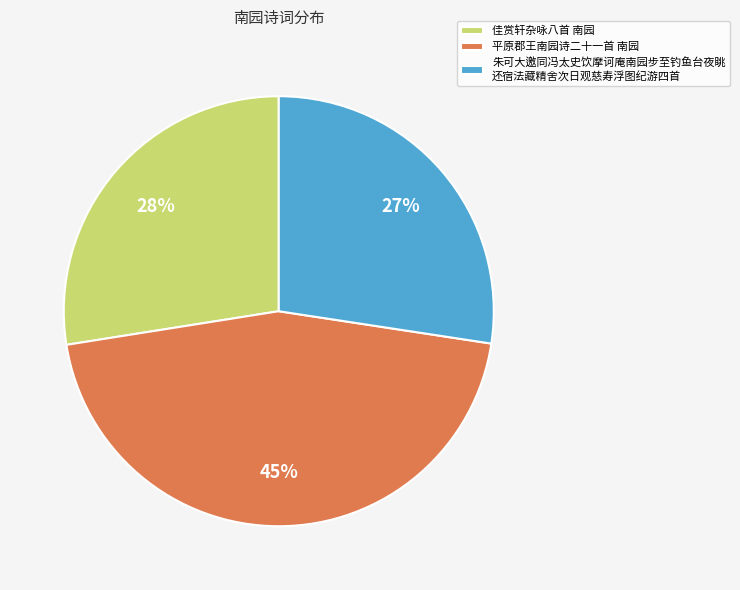

To the nearest percent, what is the combined percentage of 朱可大邀同冯太史饮摩诃庵南园步至钓鱼台夜眺 还宿法藏精舍次日观慈寿浮图纪游四首 and 平原郡王南园诗二十一首 南园?

72%